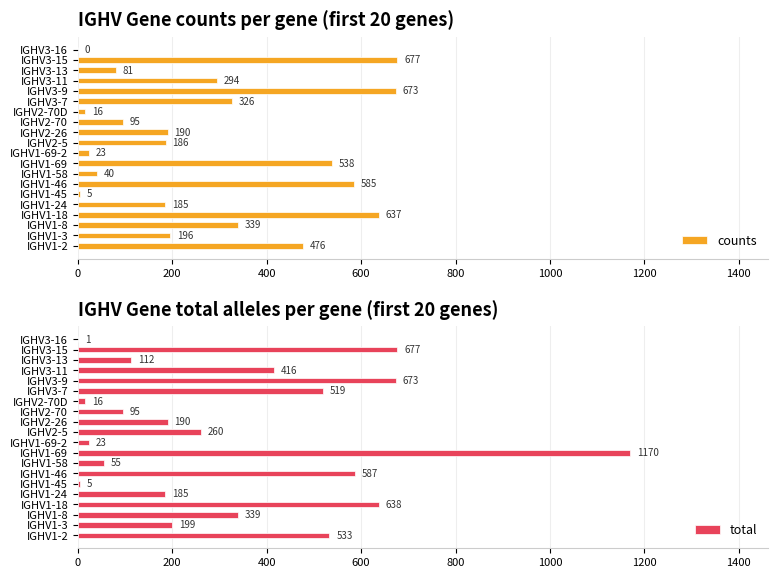

Is it true that total equals 979 at IGHV3-9?

False